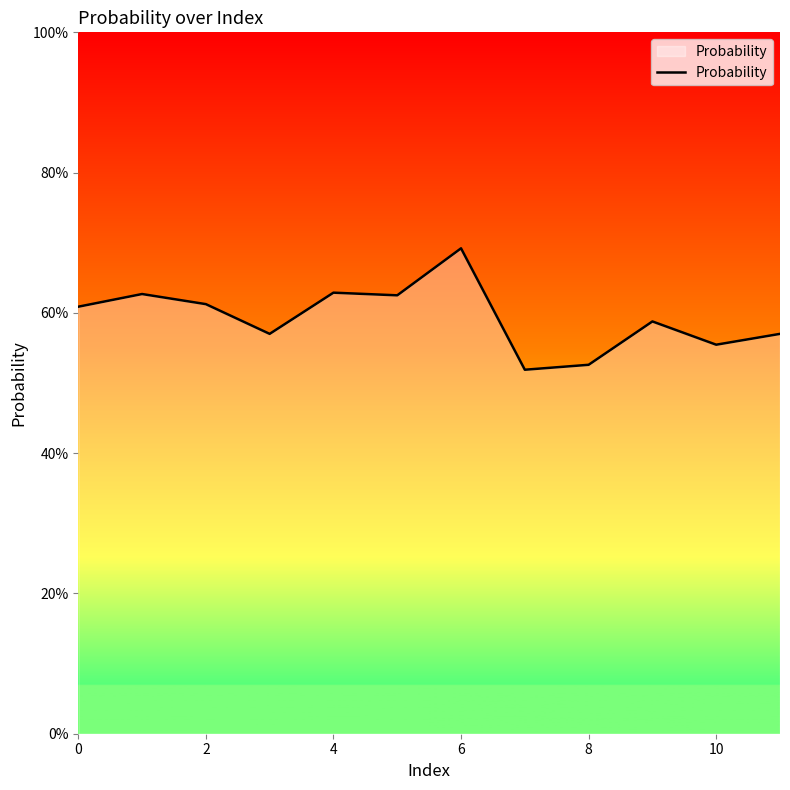

What is the minimum value shown in the chart?

51.9